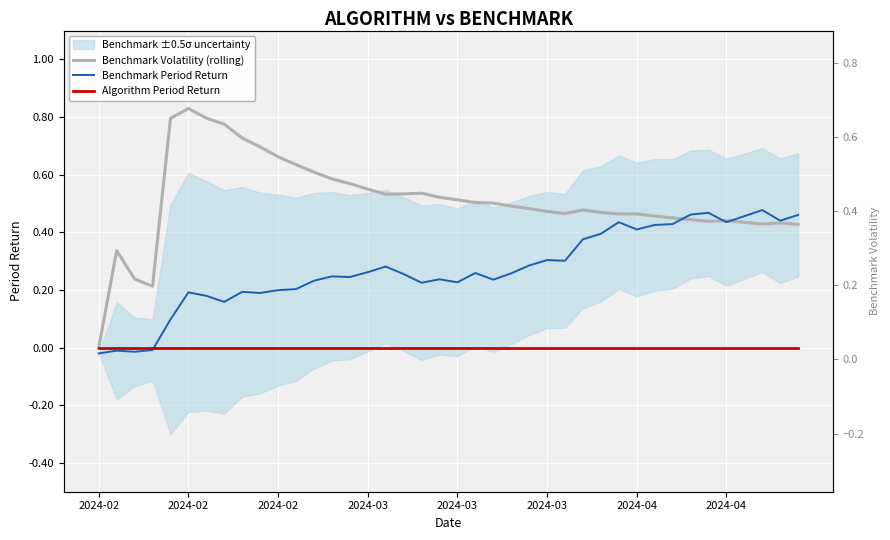

True or false: Benchmark Period Return and Benchmark Volatility (rolling) intersect in this chart.

True